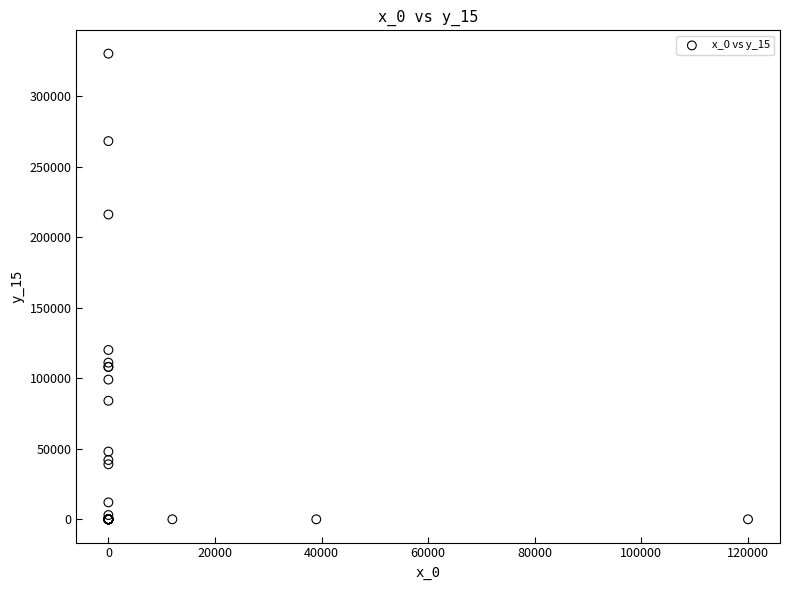

What Y value in the scatter plot is closest to 165000?

120000